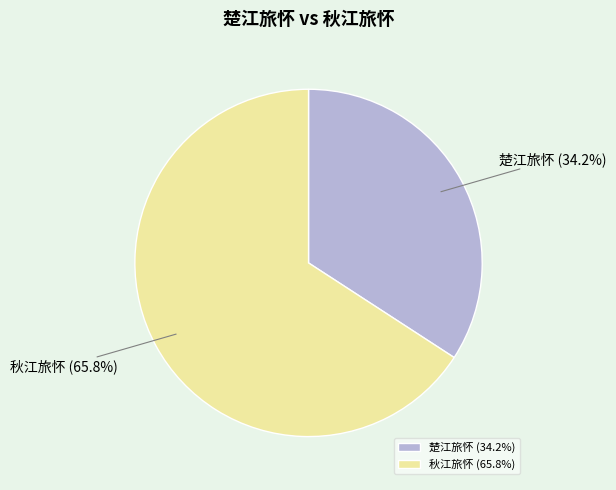

Rank the categories by value from highest to lowest.

秋江旅怀, 楚江旅怀